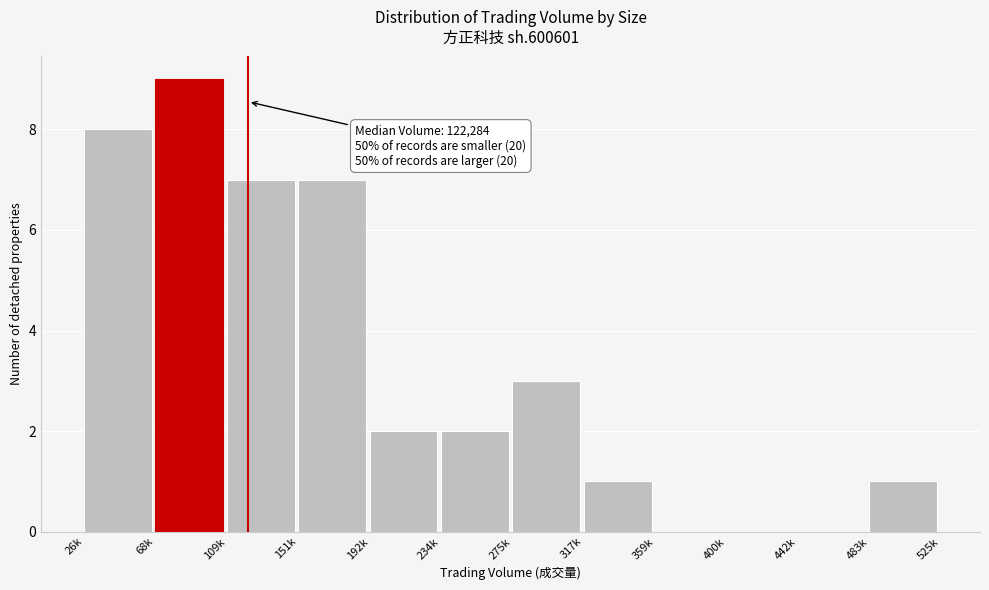

Reading left to right, what are all the values shown in this chart?

26k=8	68k=9	109k=7	151k=7	192k=2	234k=2	275k=3	317k=1	359k=0	400k=0	442k=0	483k=1